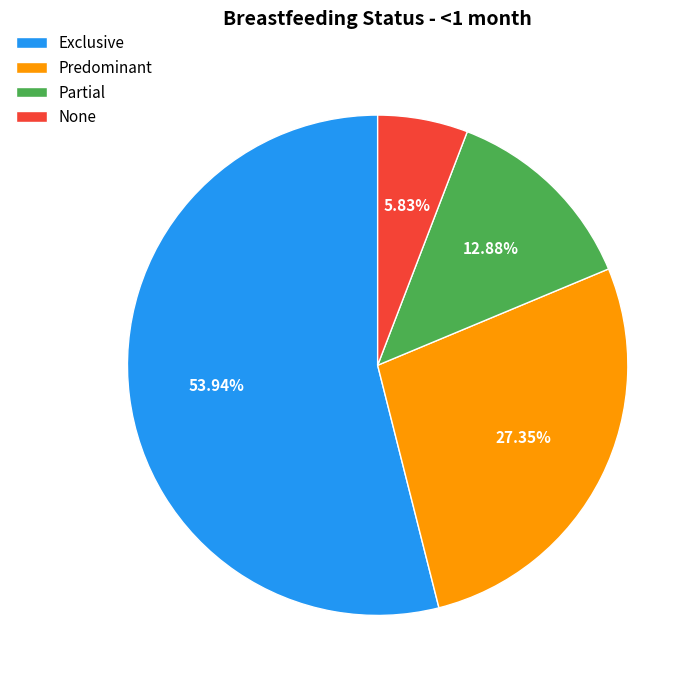

Which category has the smallest portion of the pie?

None